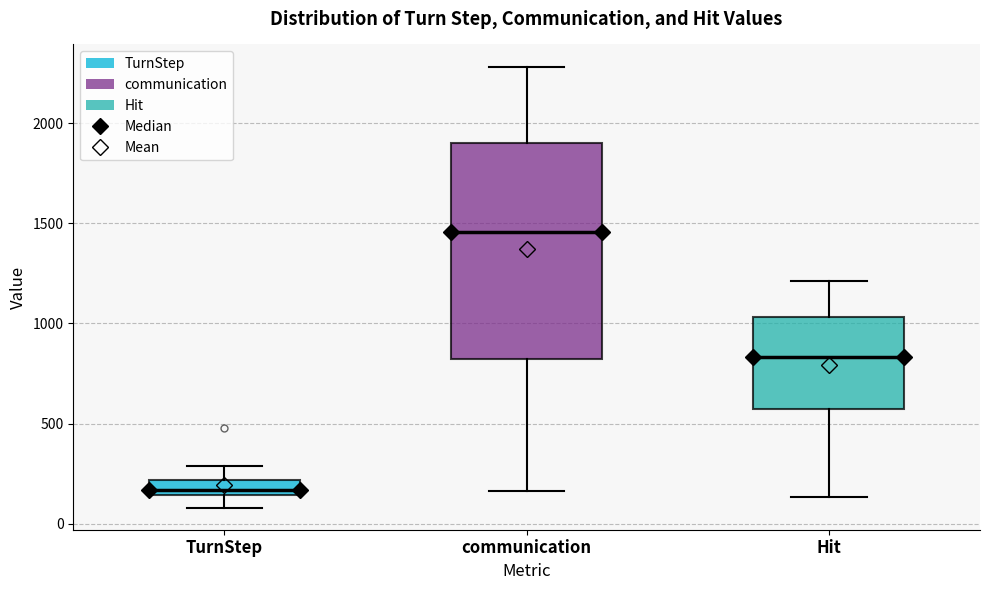

Which box's median line is the highest?

communication